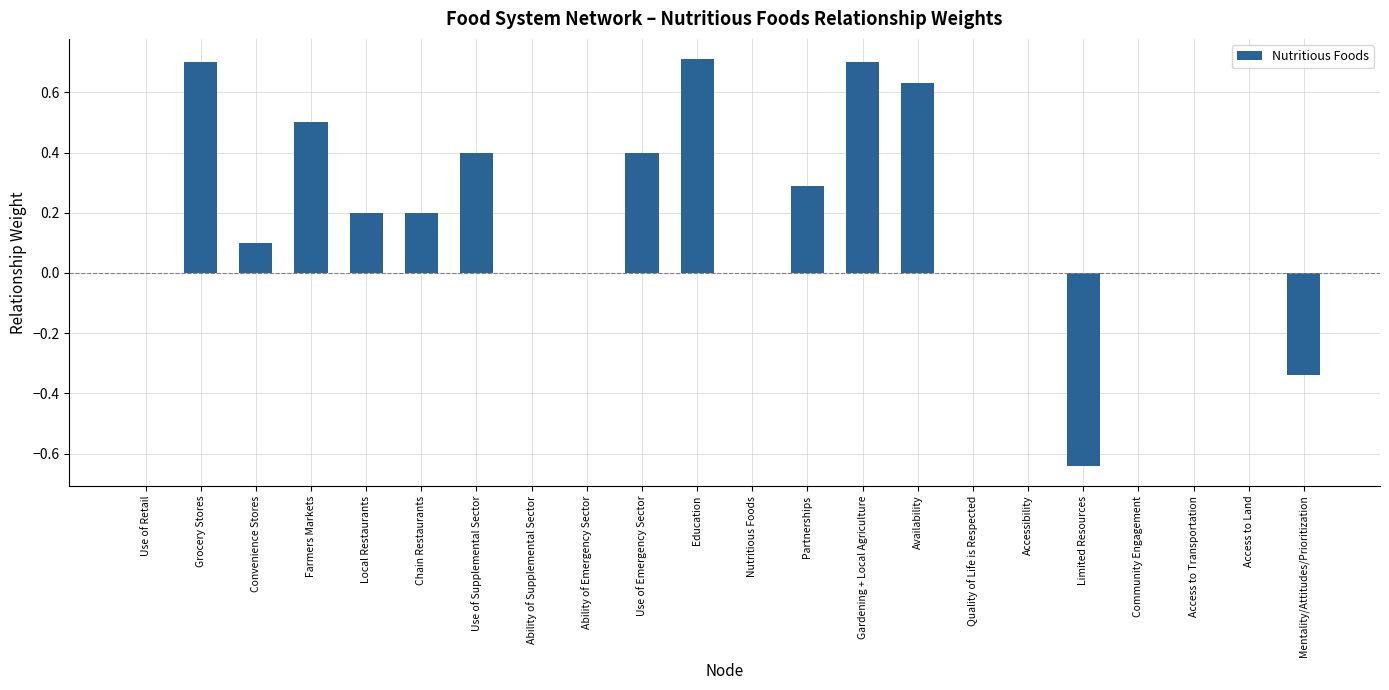

The chart shows a value of 1.1 at Grocery Stores. True or false?

False